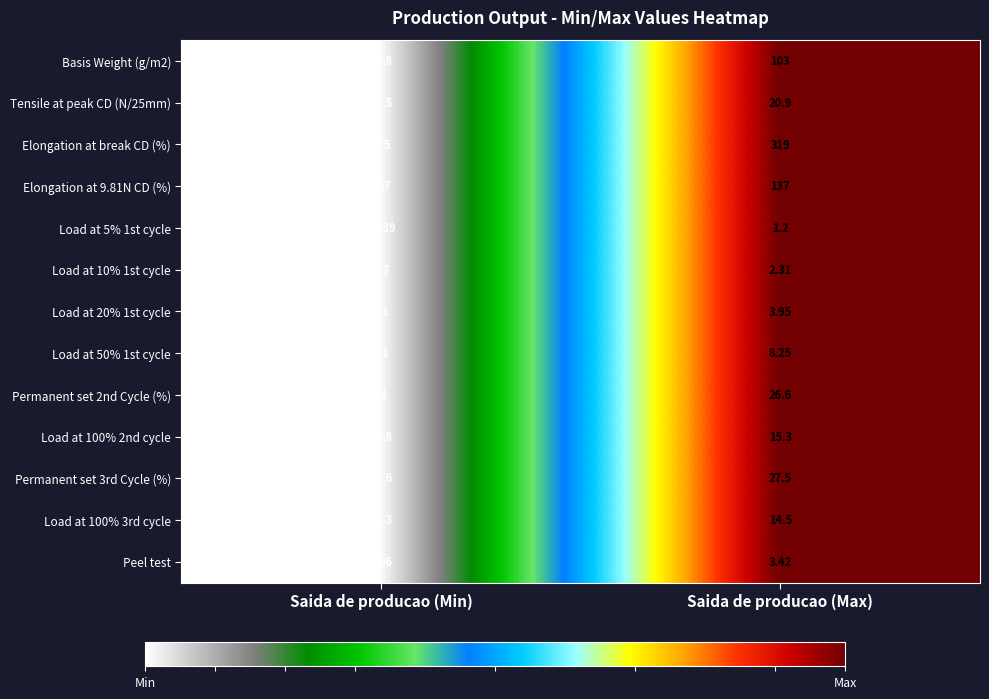

Count the number of data series in this chart.

13